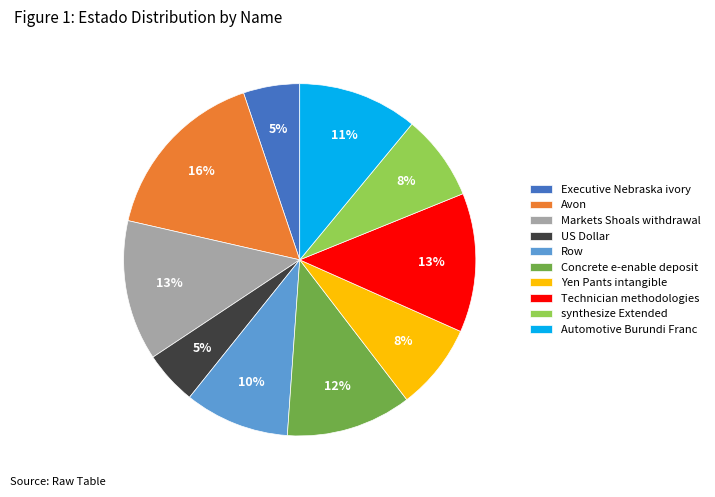

Combined, do US Dollar and Yen Pants intangible account for over 50%?

No